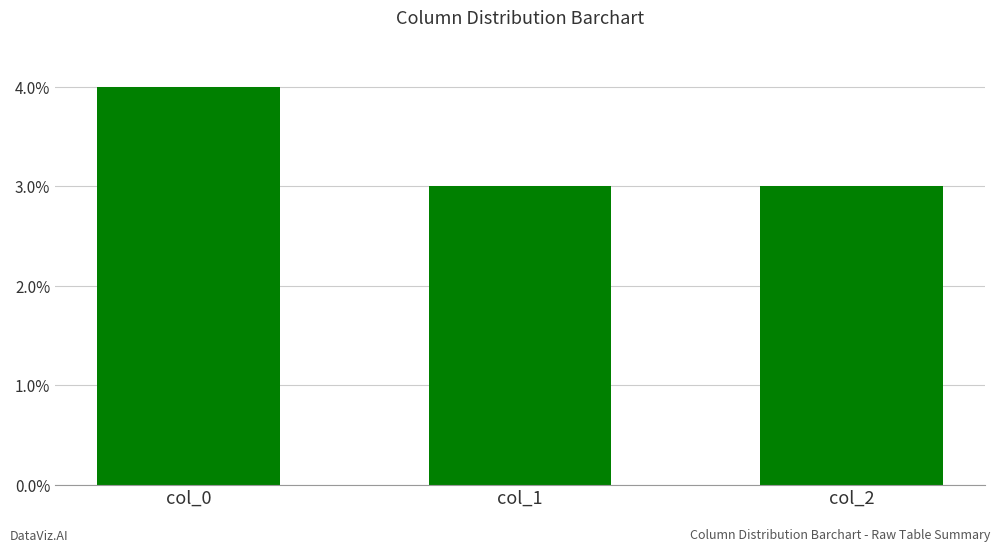

Which label corresponds to the largest value in the chart?

col_0